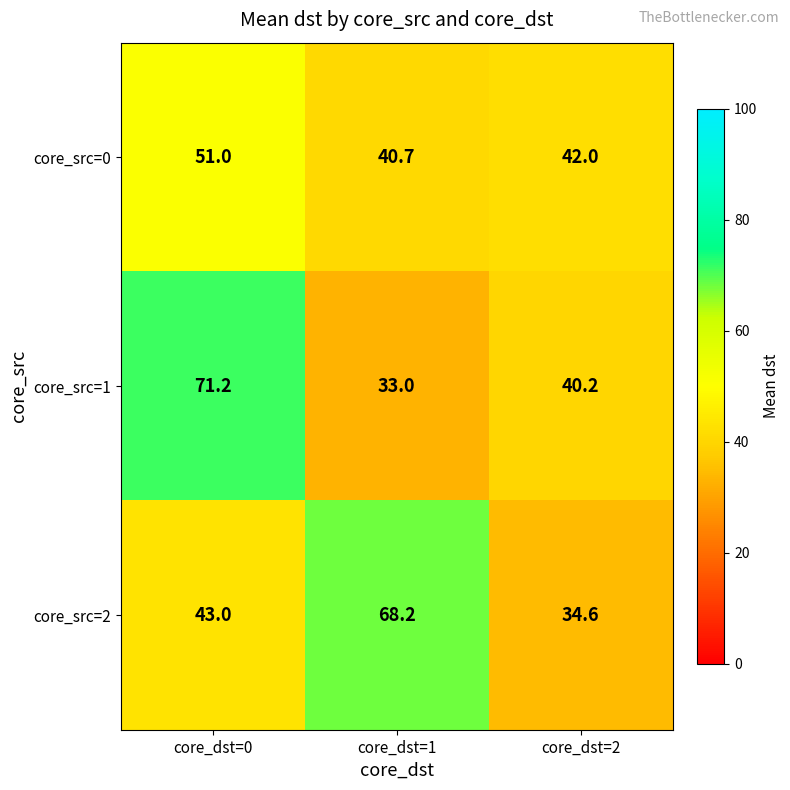

At how many categories does at least one series exceed 53?

2